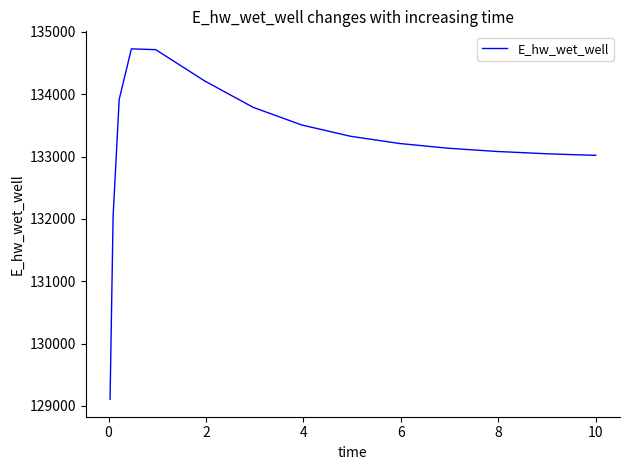

What is the maximum value shown in the chart?

134729.0